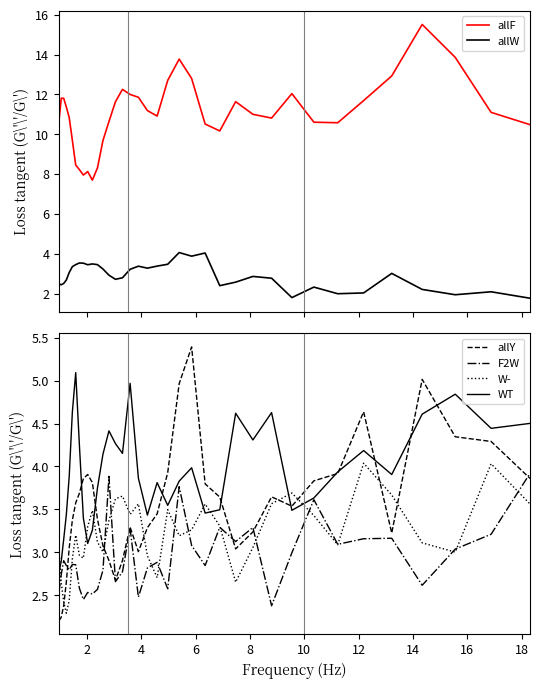

True or false: allF and allW cross at least once.

False